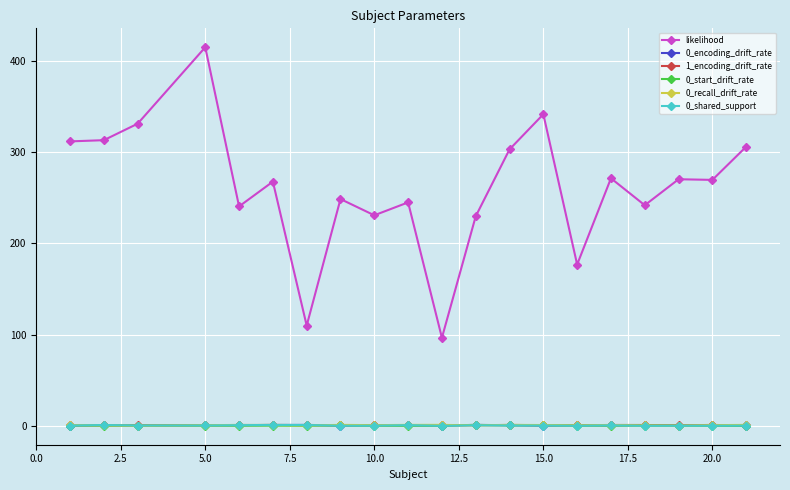

At how many categories does at least one series exceed 14?

20